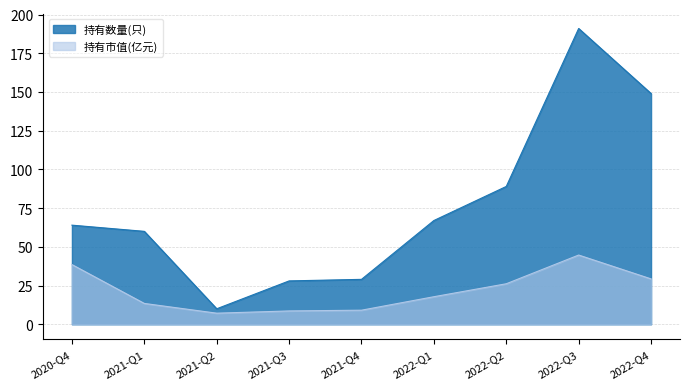

At which label does 持有市值(亿元) reach its peak?

2022-Q3